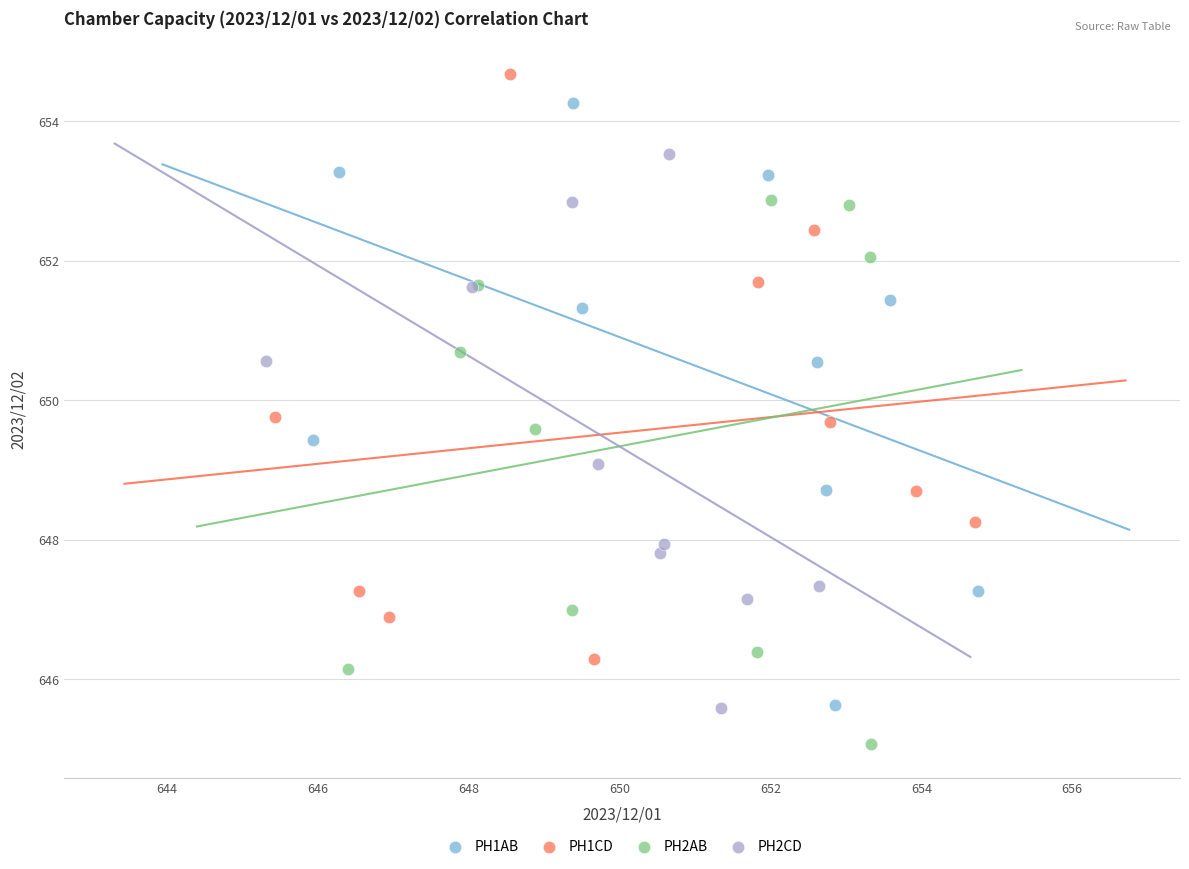

Which series contains the lowest Y value?

PH2AB